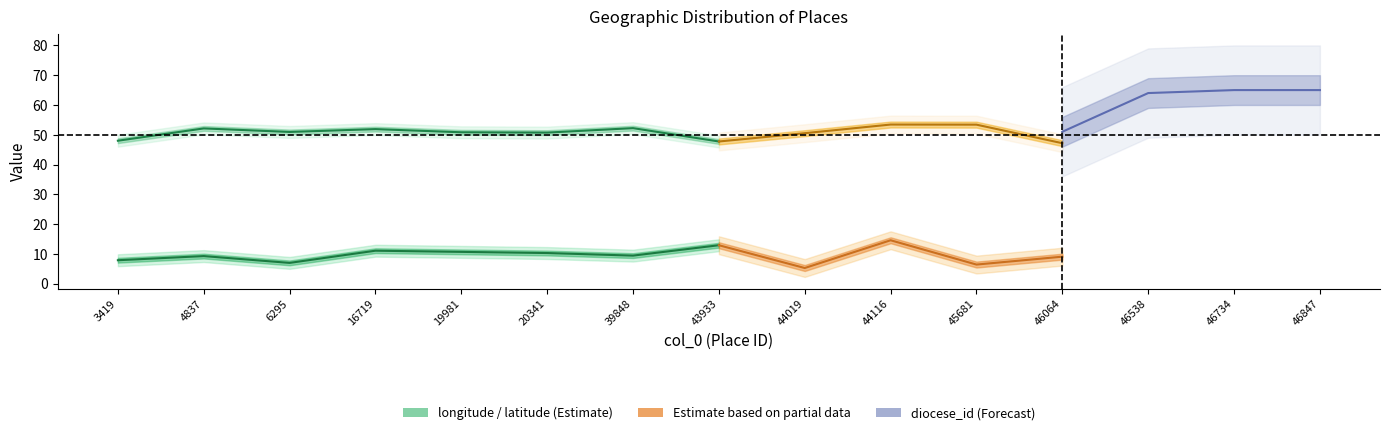

What is the total value across all series at 46064?

107.2